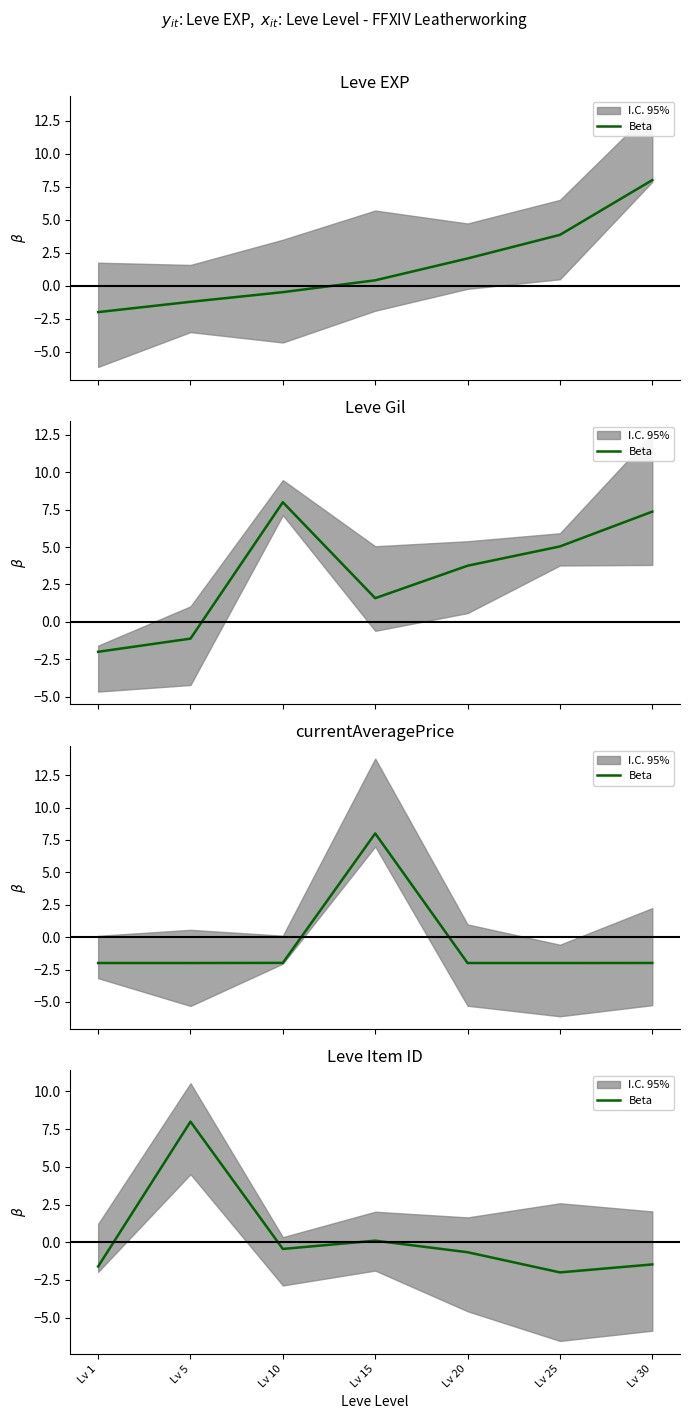

What is the approximate value at Lv 25?

-2.0